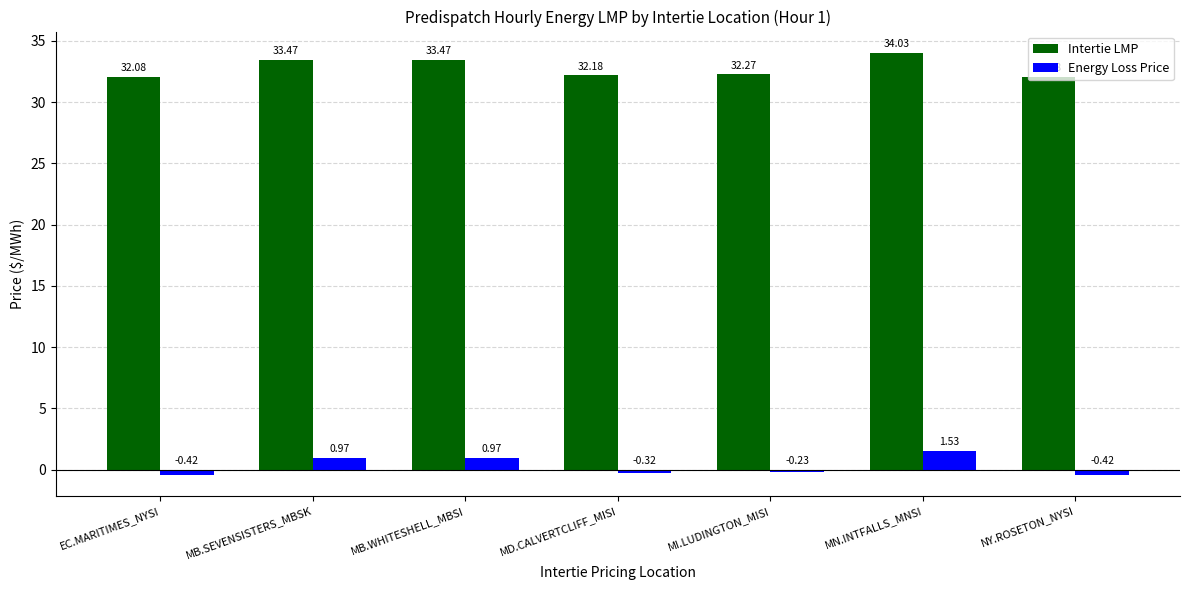

Where does the Energy Loss Price series first go above 0?

MB.SEVENSISTERS_MBSK